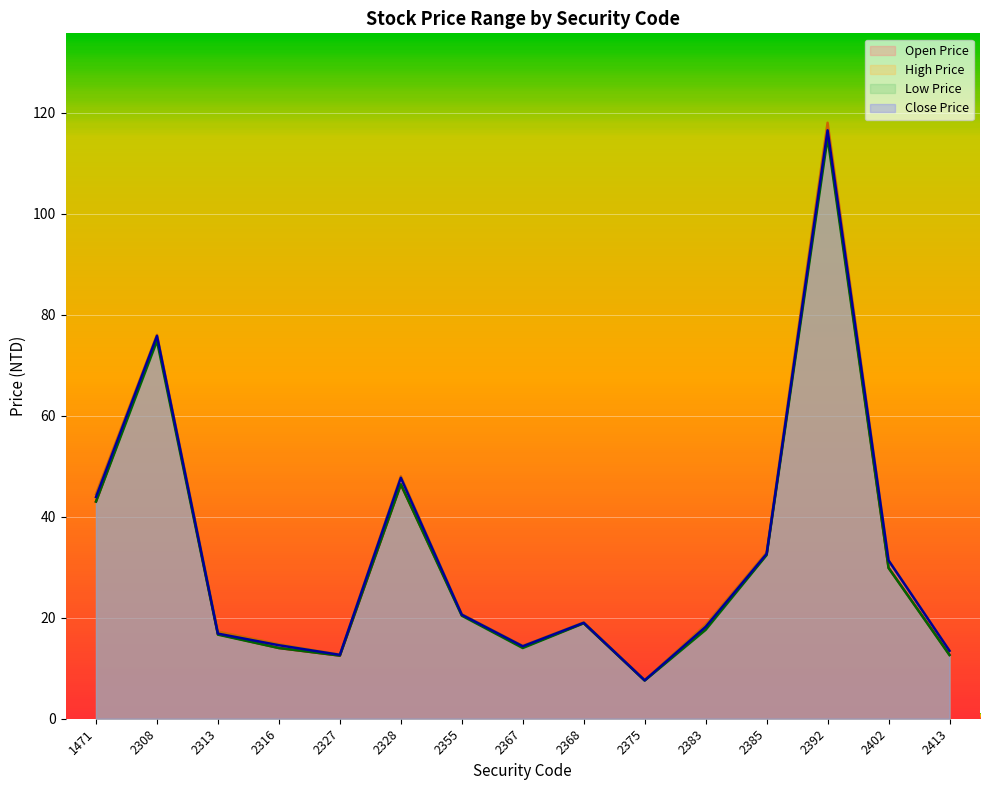

At which label does Low Price reach its peak?

2392